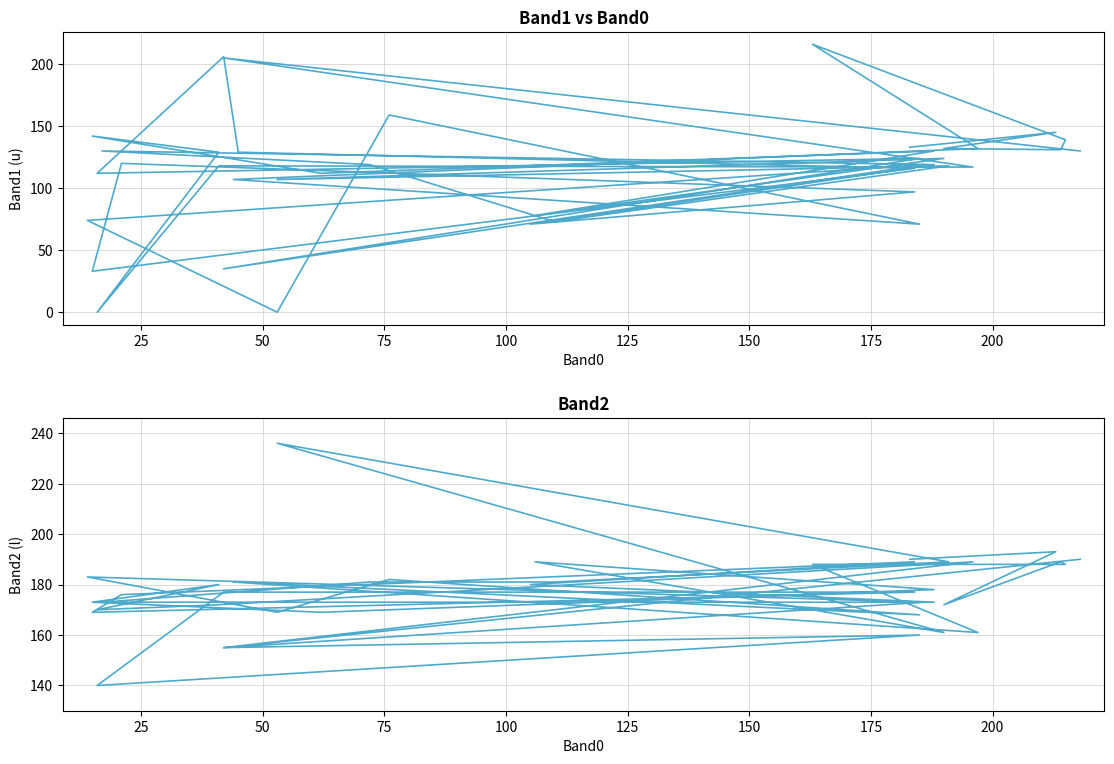

What is the highest value of the Band2 series?

236